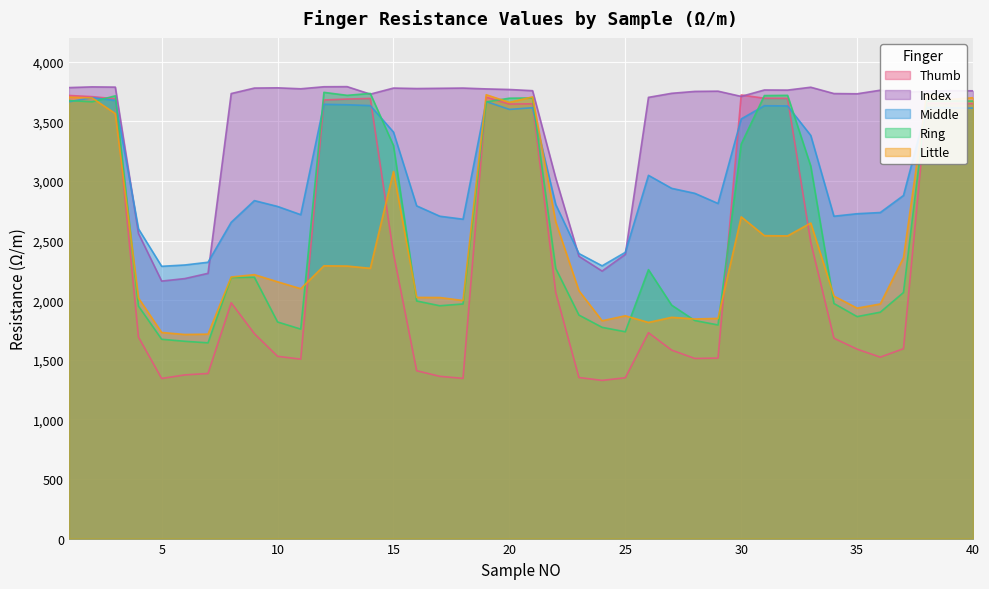

The value of Middle at 23 is 2391. True or false?

True